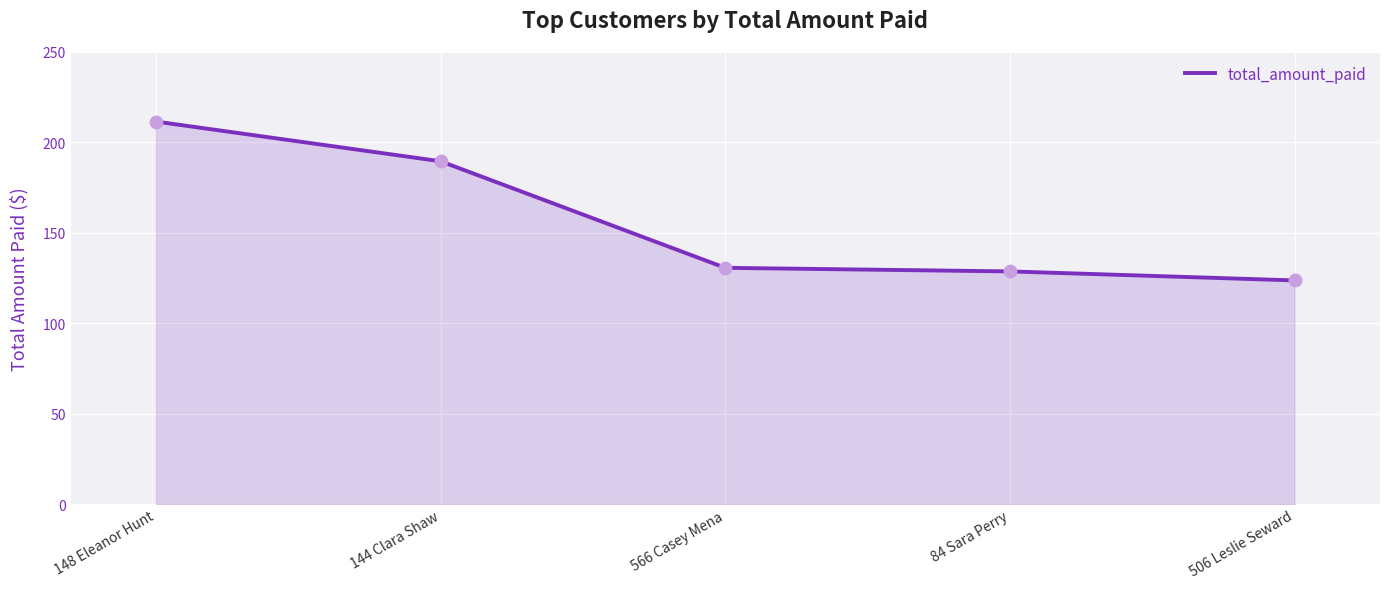

Approximately how many times larger is the value at 84 Sara Perry compared to 506 Leslie Seward?

1.0